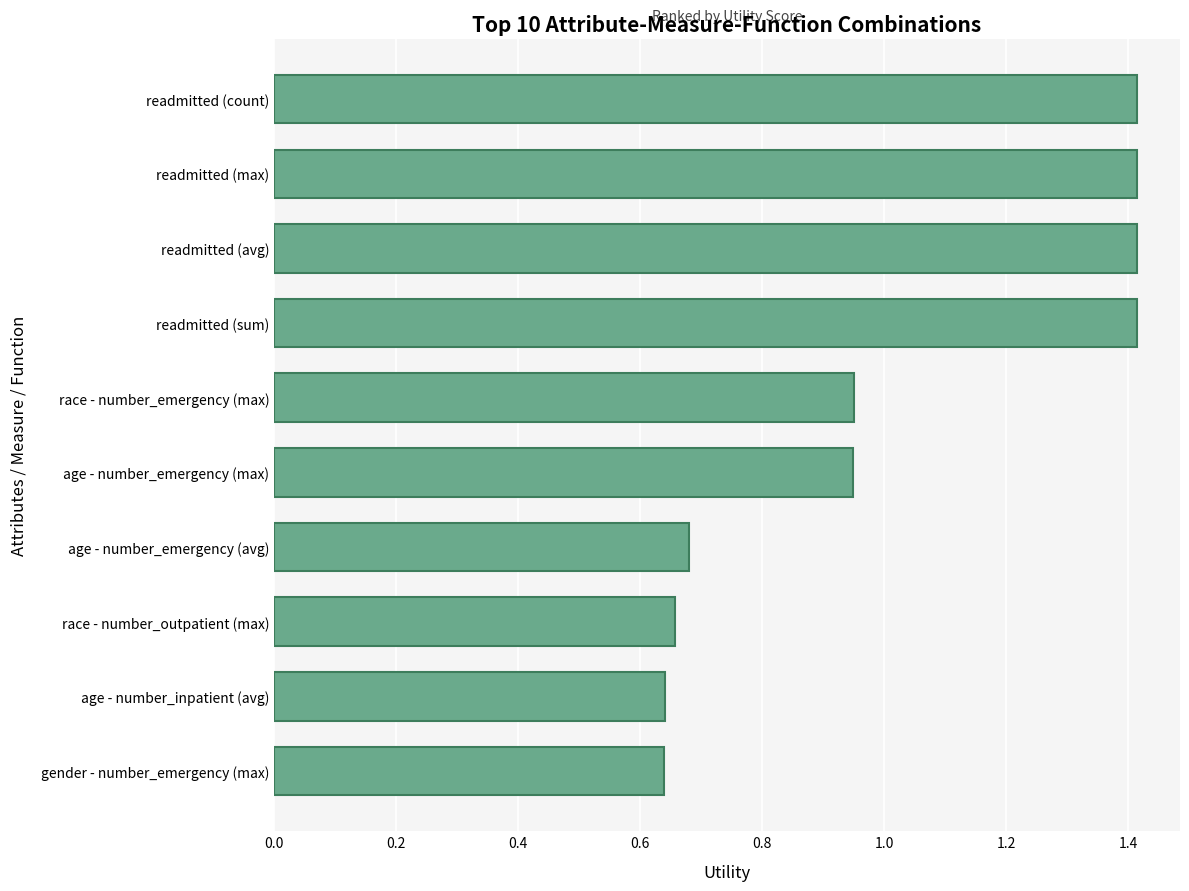

What is the greatest value displayed?

1.4